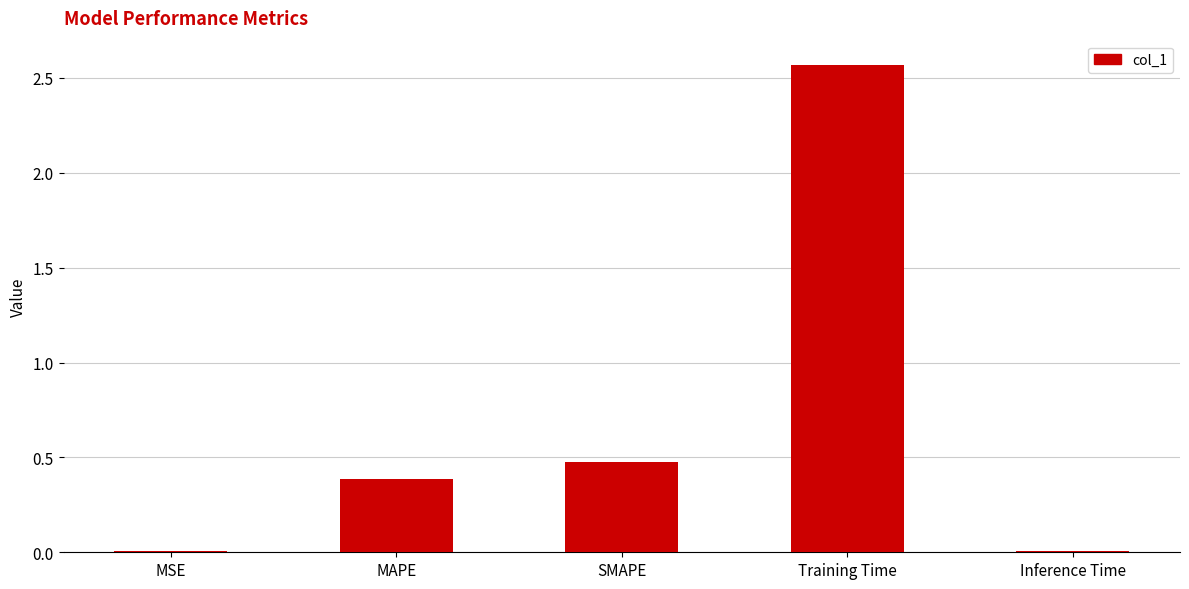

Is it true that the value at Inference Time is 0.0?

True